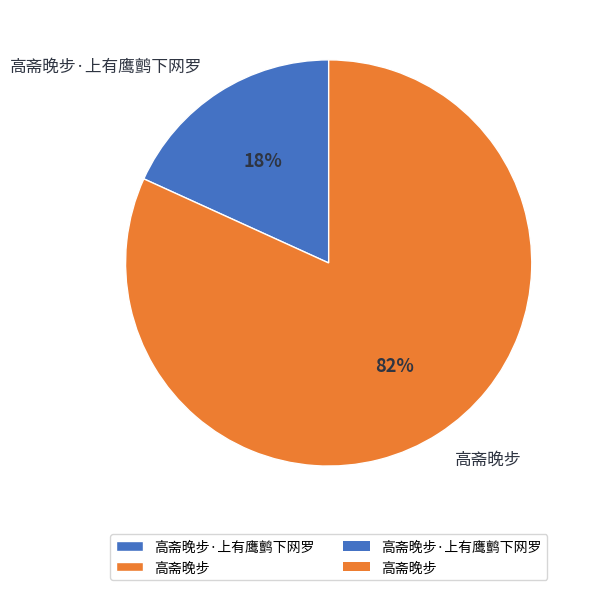

Which category has the smallest portion of the pie?

高斋晚步·上有鹰鹯下网罗